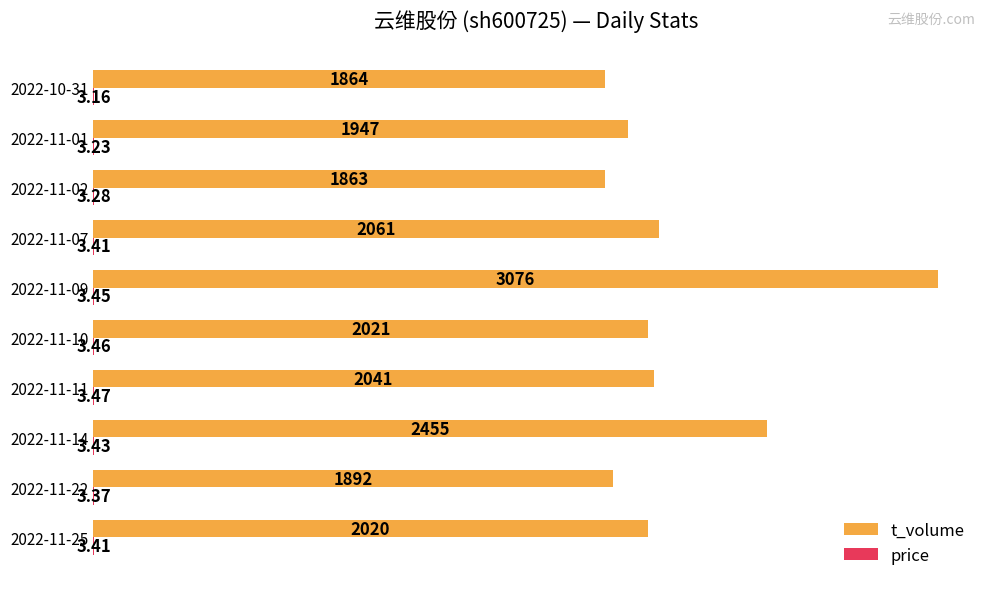

At which category is the sum across all series the highest?

2022-11-09